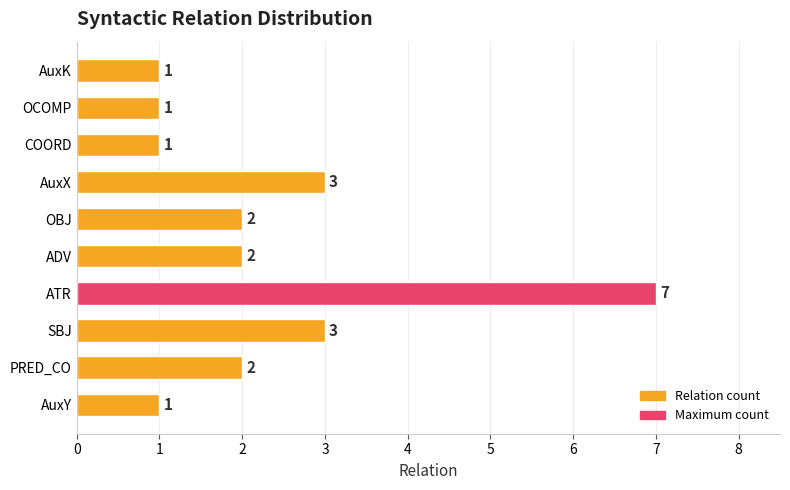

What is the ratio of the value at AuxK to the value at SBJ?

0.3